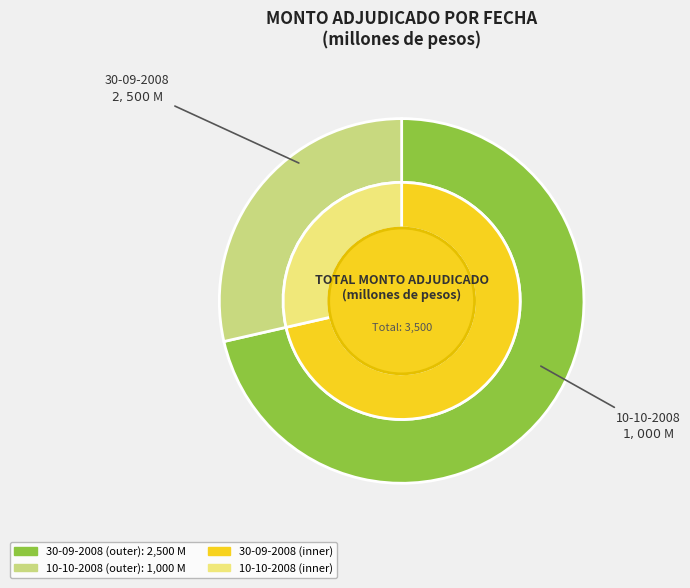

Approximately how many times larger is the value at 10-10-2008 compared to 30-09-2008?

0.4